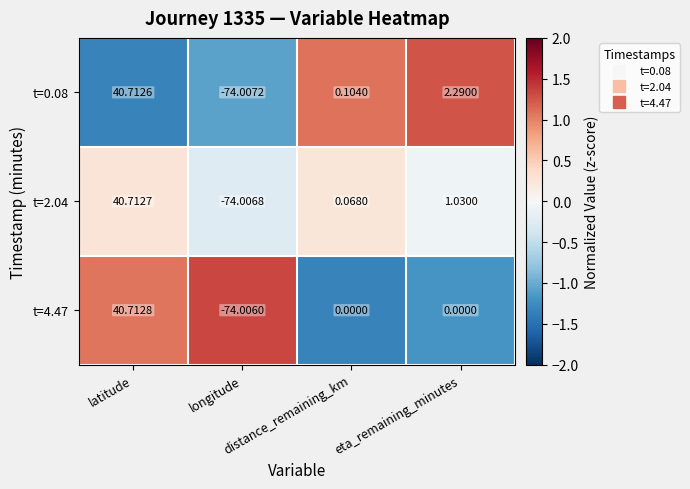

Reading left to right, extract all data points from this chart.

t=0.08: latitude=40.7	longitude=-74.0	distance_remaining_km=0.1	eta_remaining_minutes=2.3
t=2.04: latitude=40.7	longitude=-74.0	distance_remaining_km=0.1	eta_remaining_minutes=1.0
t=4.47: latitude=40.7	longitude=-74.0	distance_remaining_km=0.0	eta_remaining_minutes=0.0